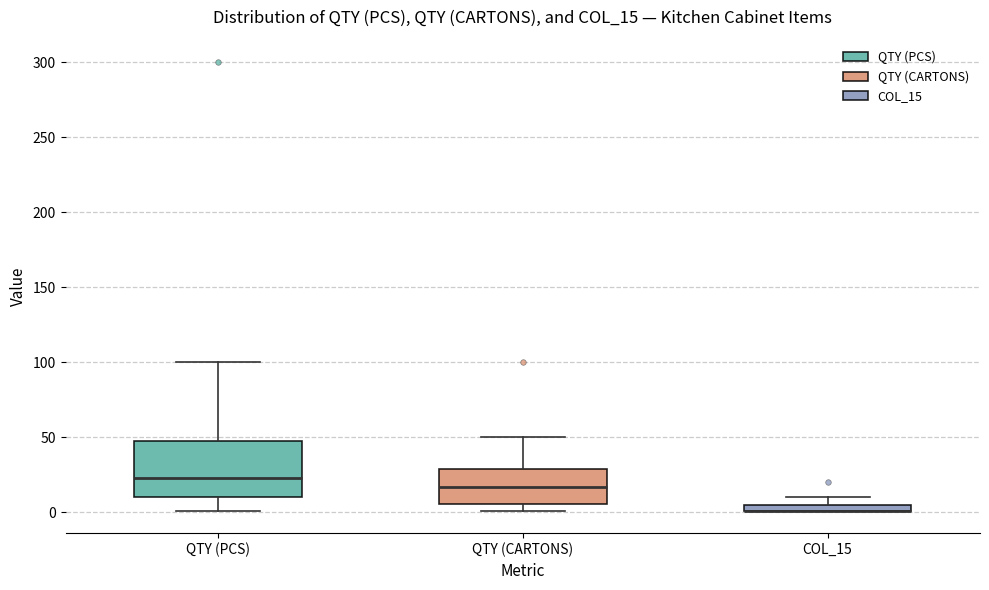

Where does the upper whisker of the box for QTY (PCS) end on the y-axis? The values are not printed on the chart, so give them approximately, as read against the axis.

100